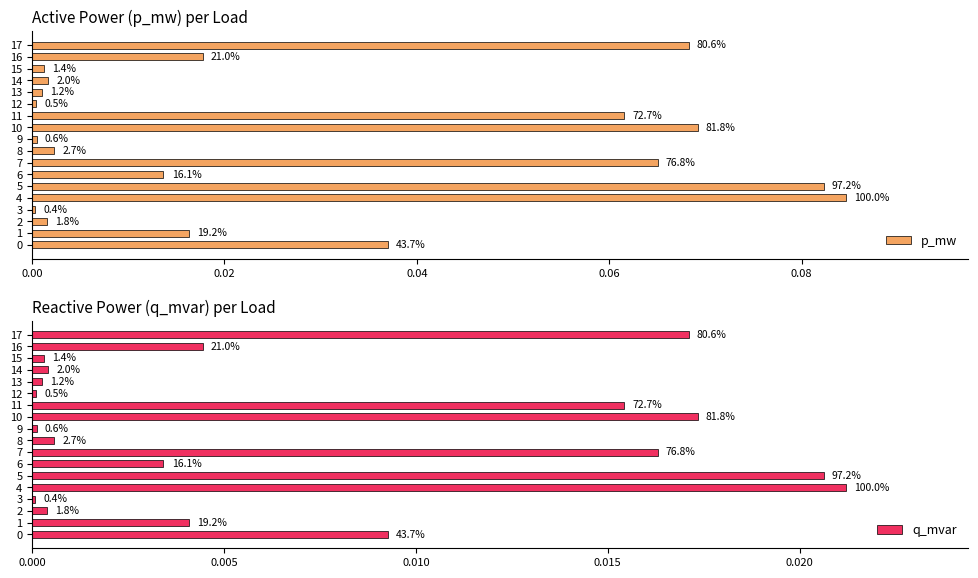

How many bars are there in each group?

2